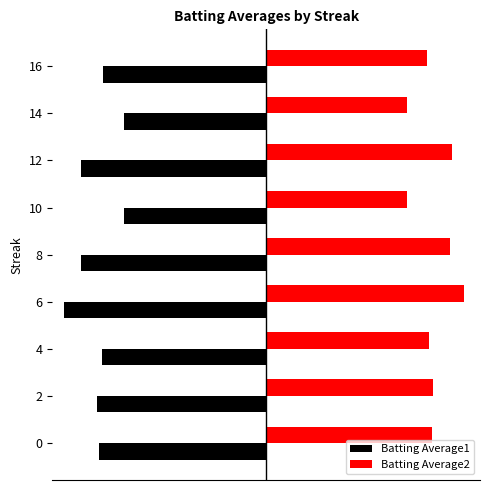

At 6, list the series in order from largest to smallest.

Batting Average2, Batting Average1